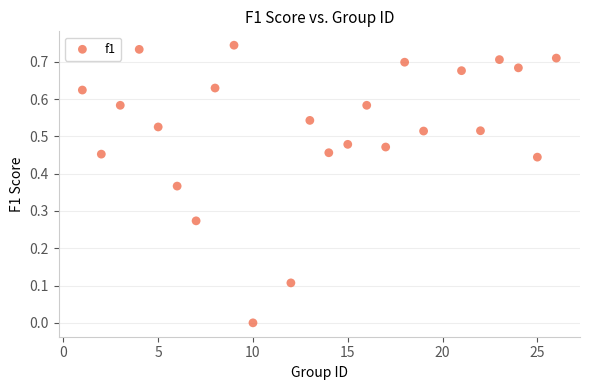

What is the range of X values (max minus min)?

25.0